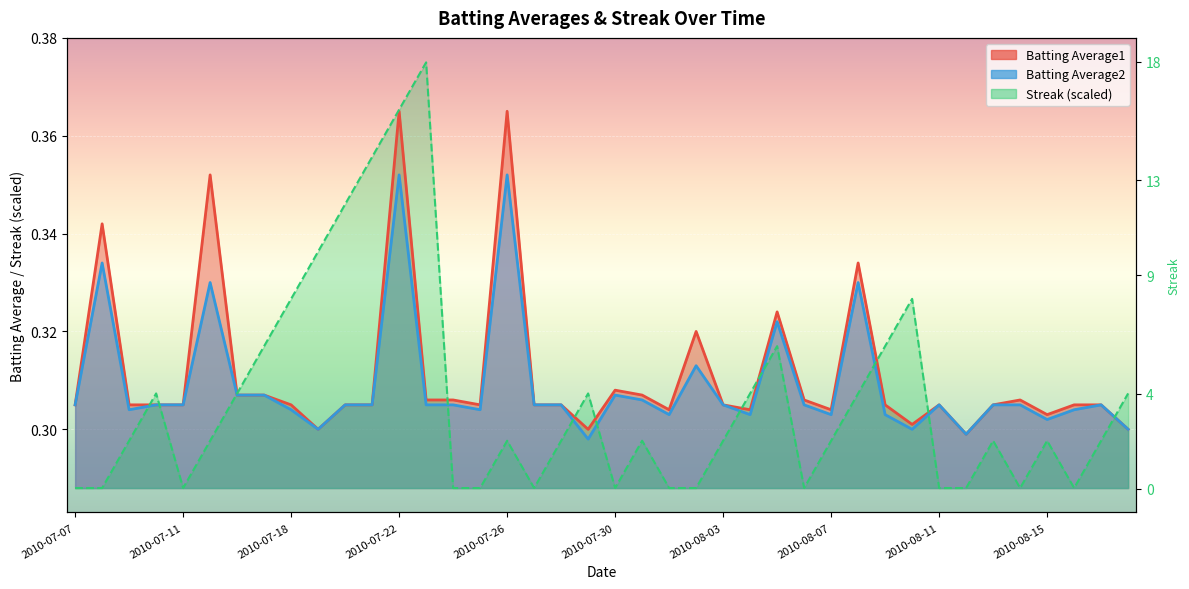

Rank the series by their average value, from highest to lowest.

Batting Average1, Batting Average2, Streak